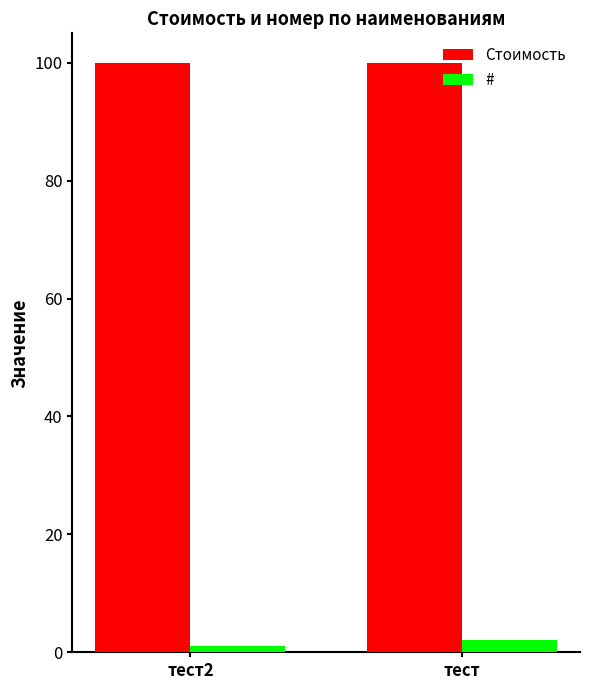

What is the sum of all # values?

3